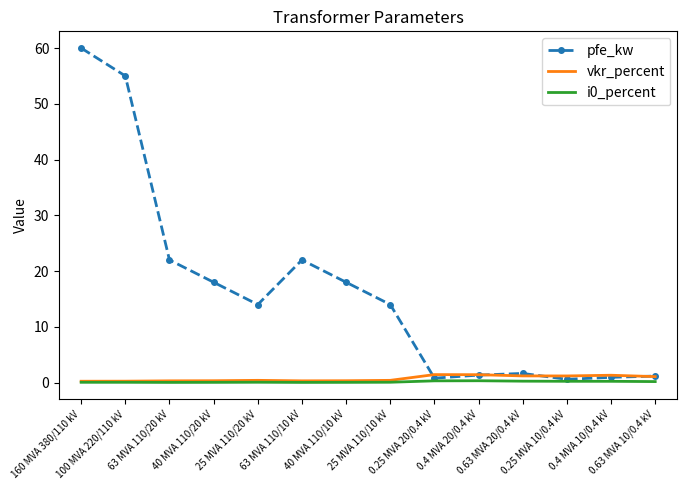

Which series has the largest total across all categories?

pfe_kw